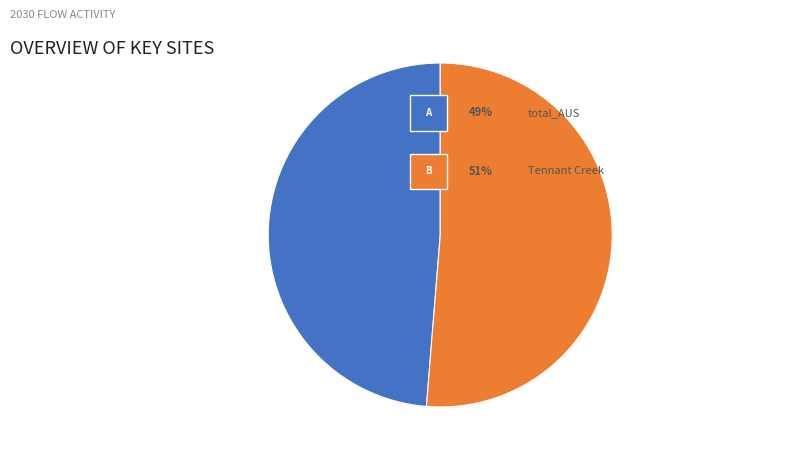

Is there any slice that represents more than half of the pie?

Yes